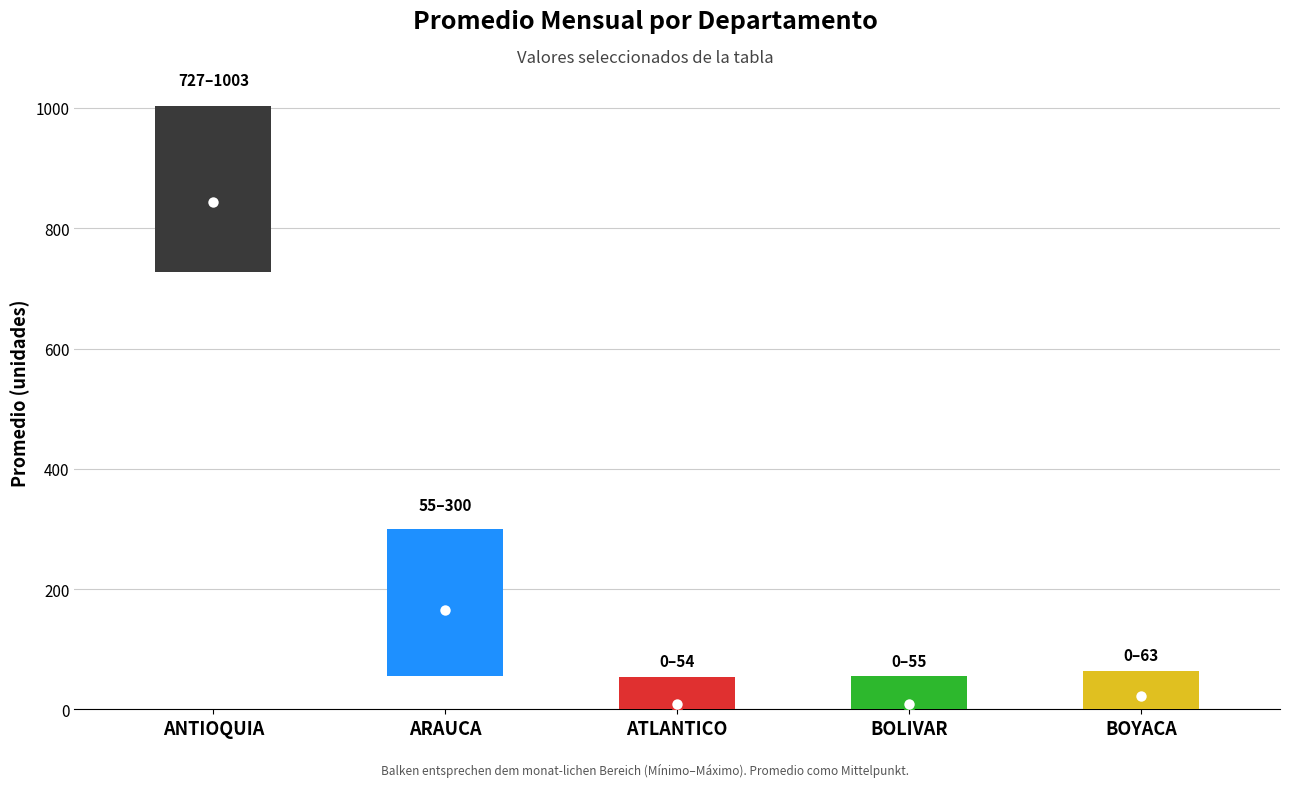

Count the number of categories in the chart.

5